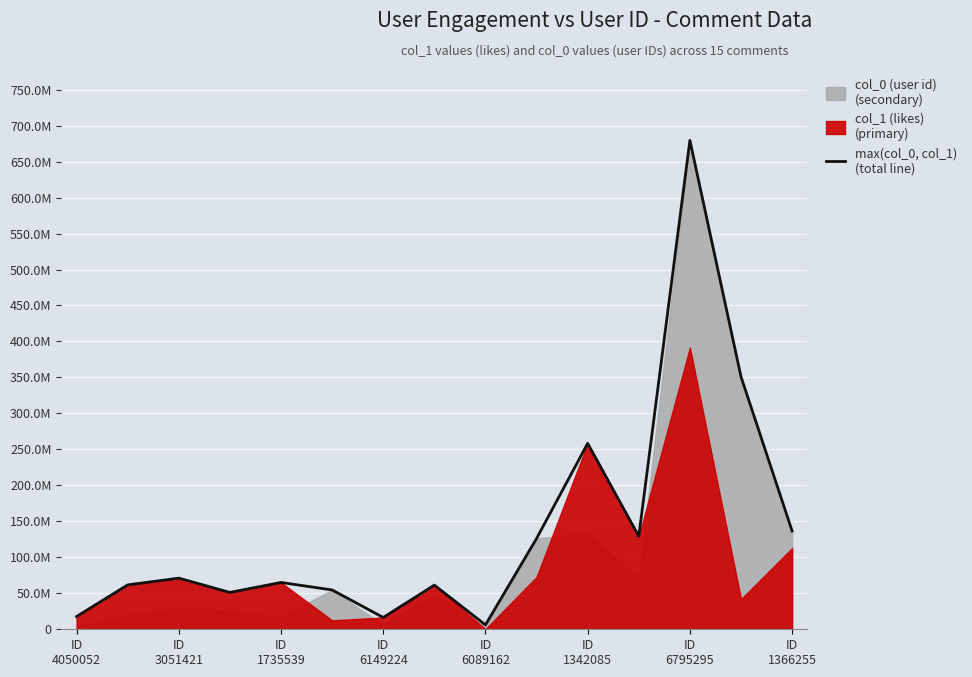

At which label is the value closest to 342809361?

13